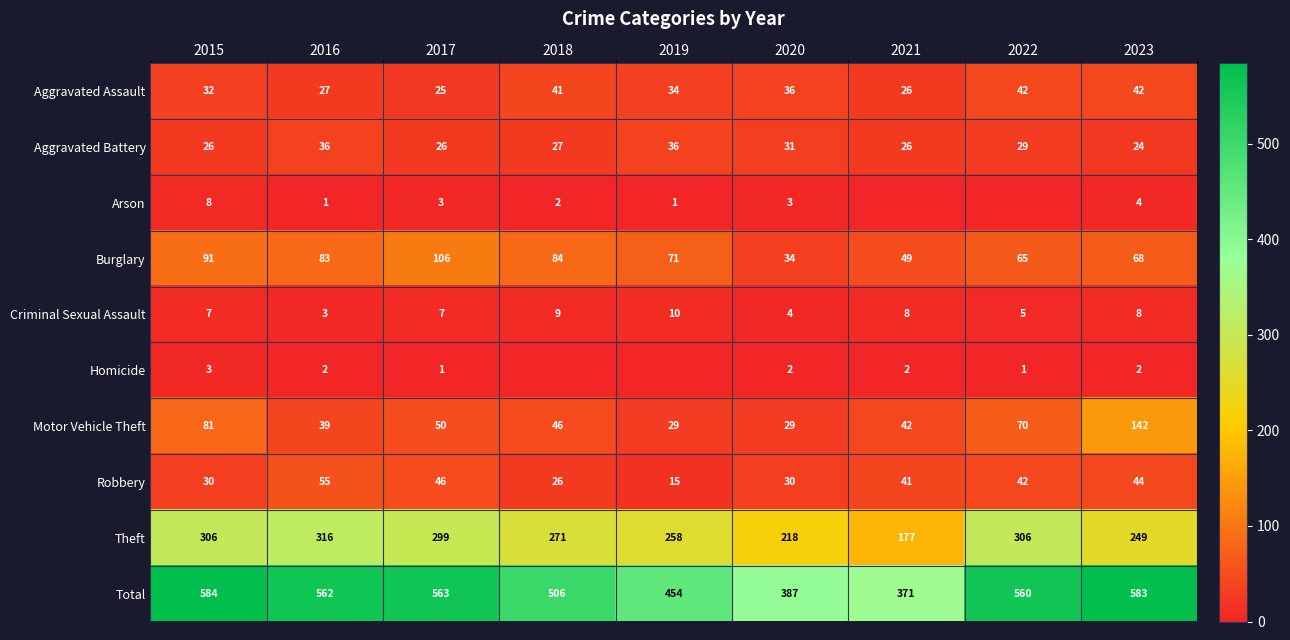

What is the sum of all Aggravated Assault values?

305